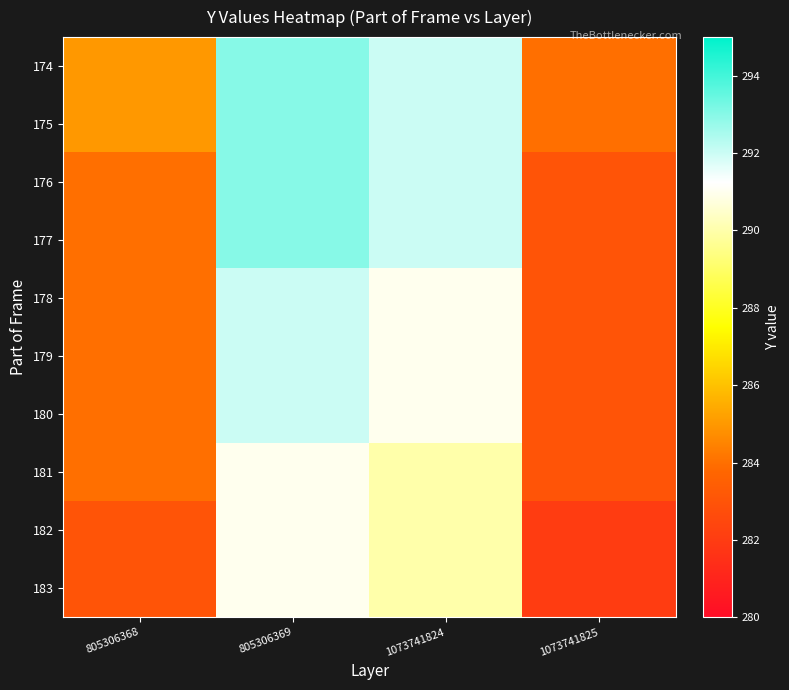

At which category is the sum across all series the highest?

805306369